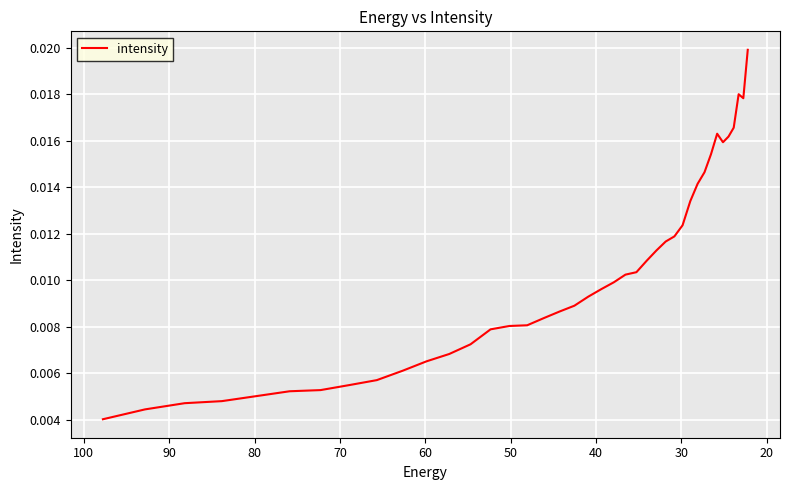

How many data points does each series have?

40